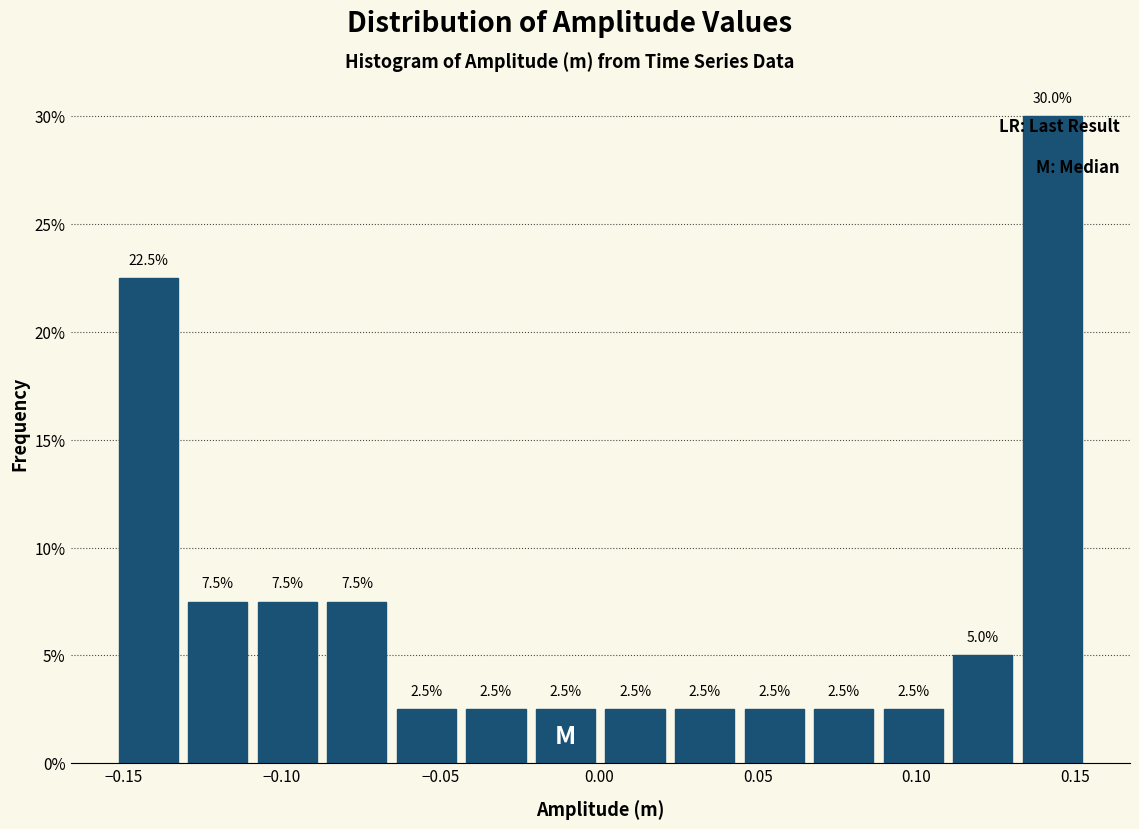

Reading left to right, transcribe this chart: for each bar, give the range it covers on the x-axis and its height. The bar edges are not printed on the chart, so give them approximately, as read against the axis.

-0.155 to -0.130: 22.5
-0.130 to -0.110: 7.5
-0.110 to -0.085: 7.5
-0.085 to -0.065: 7.5
-0.065 to -0.045: 2.5
-0.045 to -0.020: 2.5
-0.020 to 0.000: 2.5
0.000 to 0.020: 2.5
0.020 to 0.045: 2.5
0.045 to 0.065: 2.5
0.065 to 0.090: 2.5
0.090 to 0.110: 2.5
0.110 to 0.130: 5.0
0.130 to 0.155: 30.0